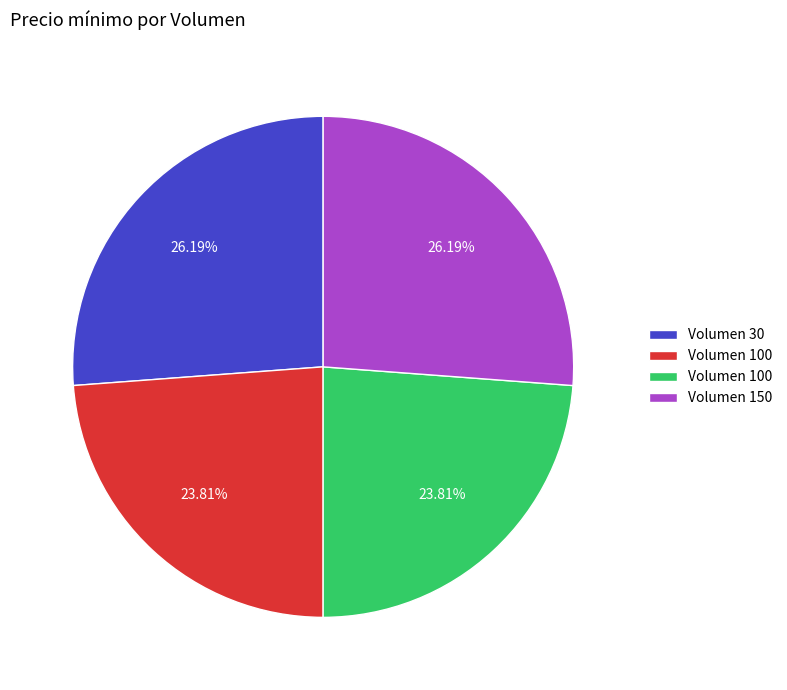

Is there a majority slice in this chart?

No